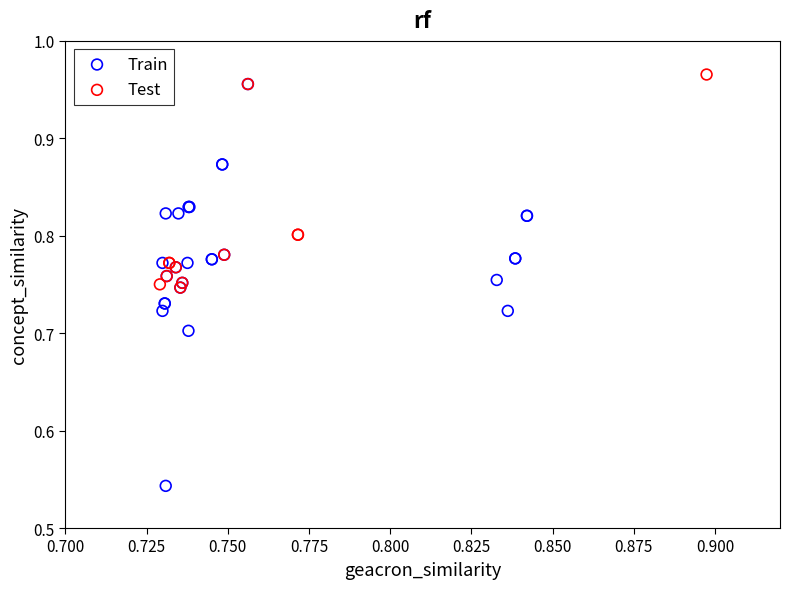

Which series contains the lowest Y value?

Train